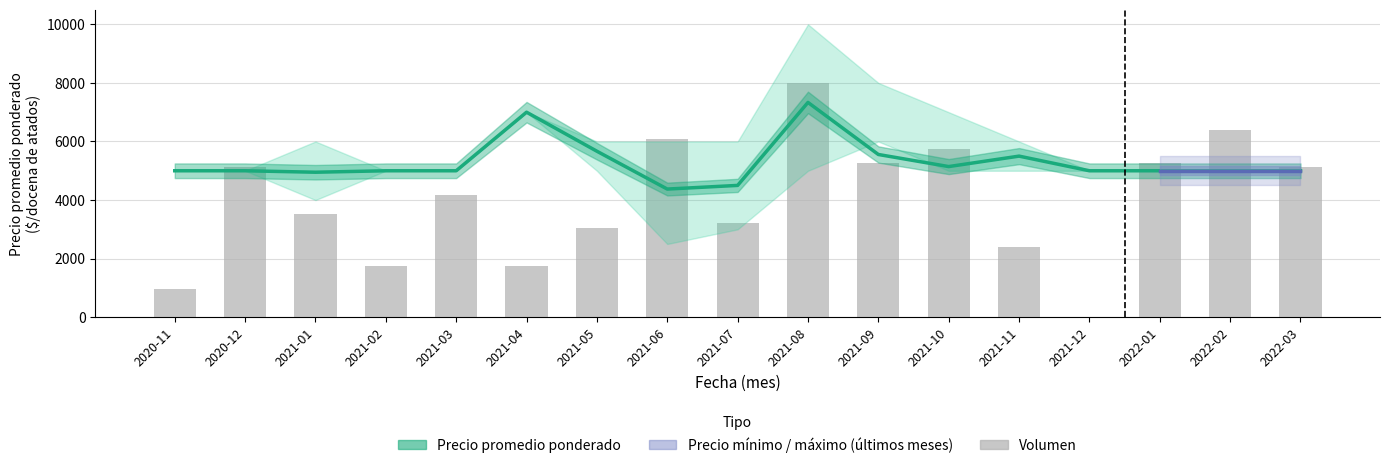

Which series has the largest range (max minus min)?

Volumen